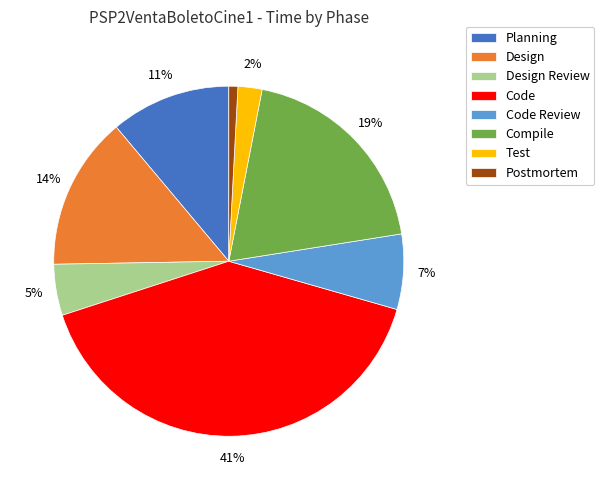

Count the number of slices in the pie.

8